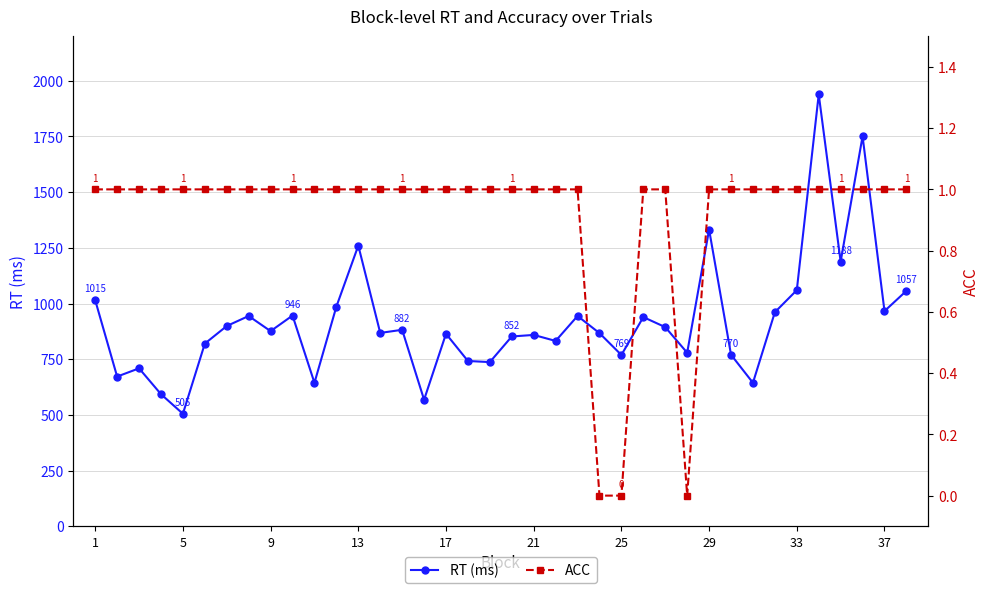

What is the maximum value for RT (ms)?

1939